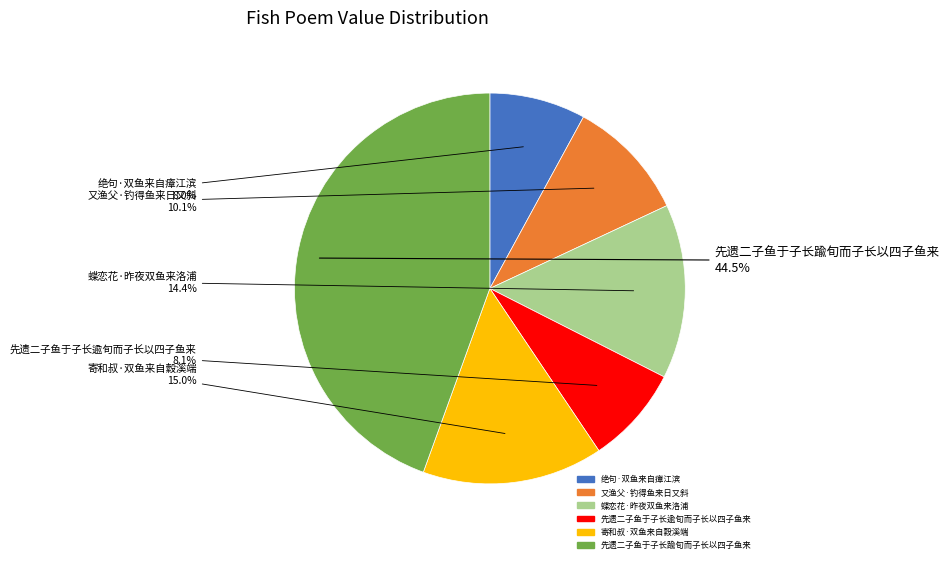

What is the largest slice in the pie chart?

先遗二子鱼于子长踰旬而子长以四子鱼来